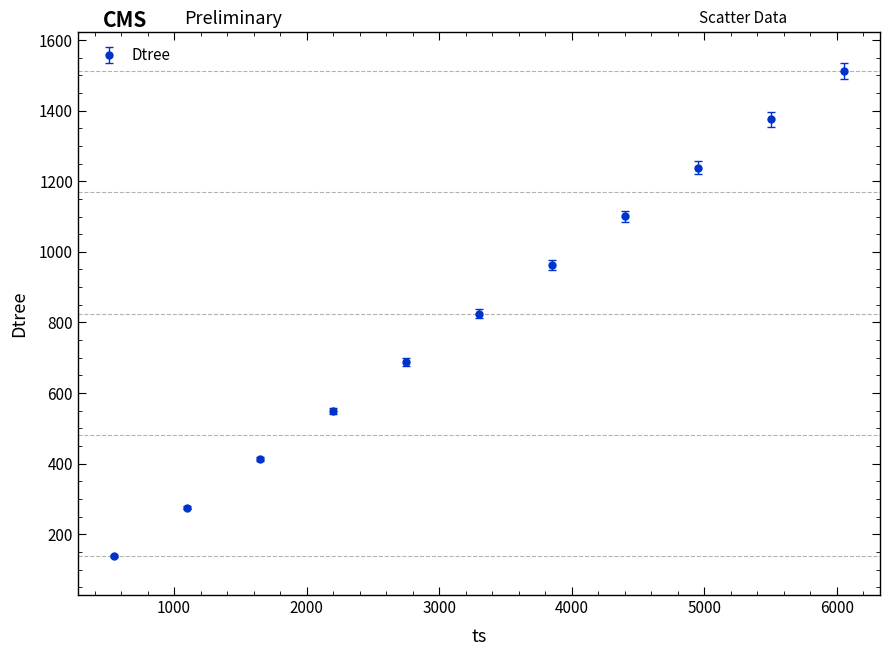

What is the value of the 7th point from the left?

962.7